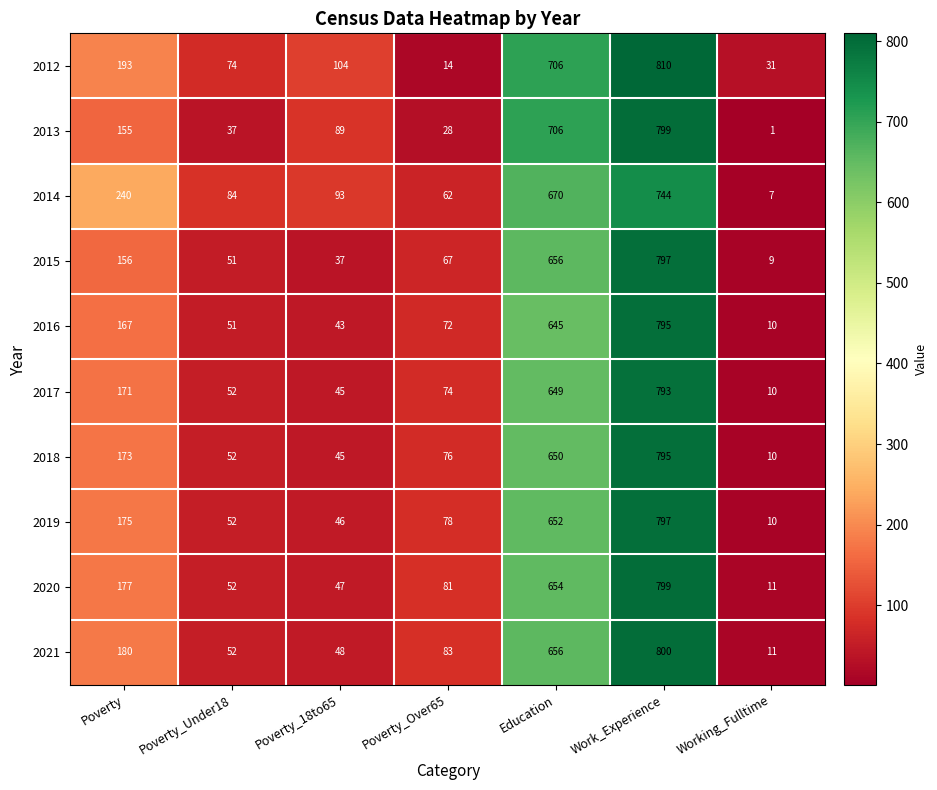

What is the difference between the 2018 values at Work_Experience and Working_Fulltime?

785